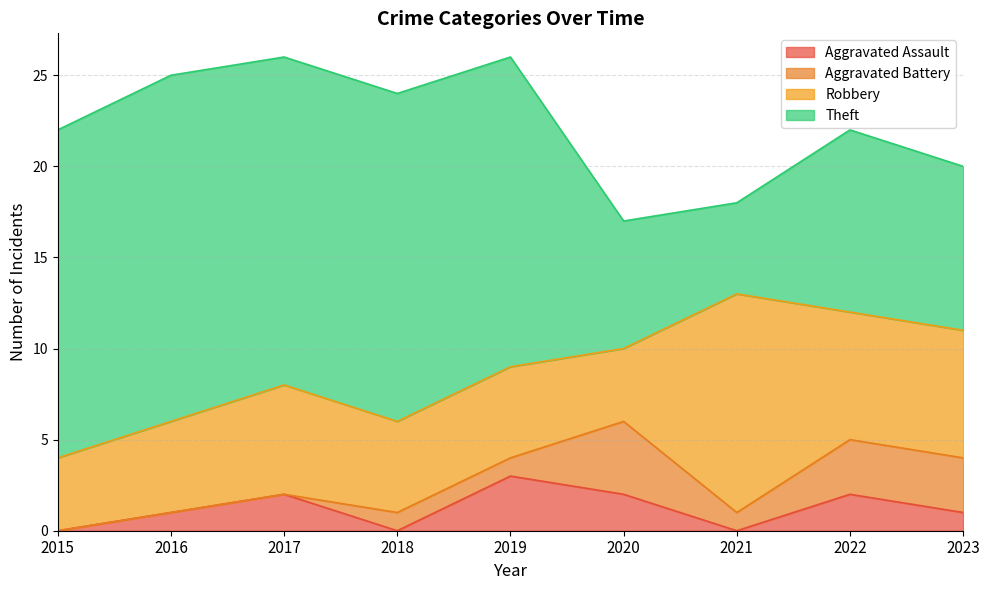

What is the value of the Theft point at the 3rd from the left?

18